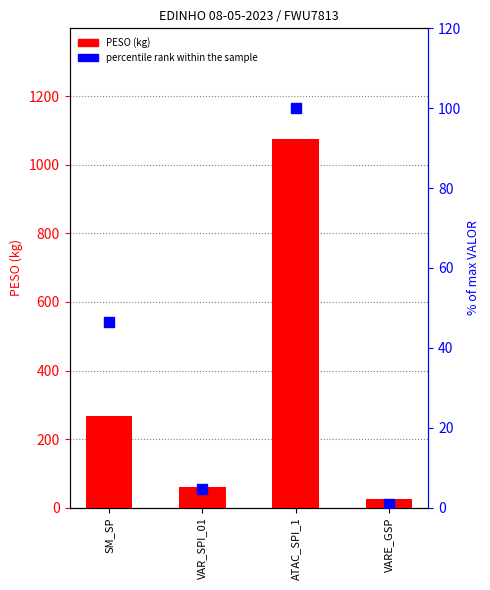

At how many categories does at least one series exceed 603?

1